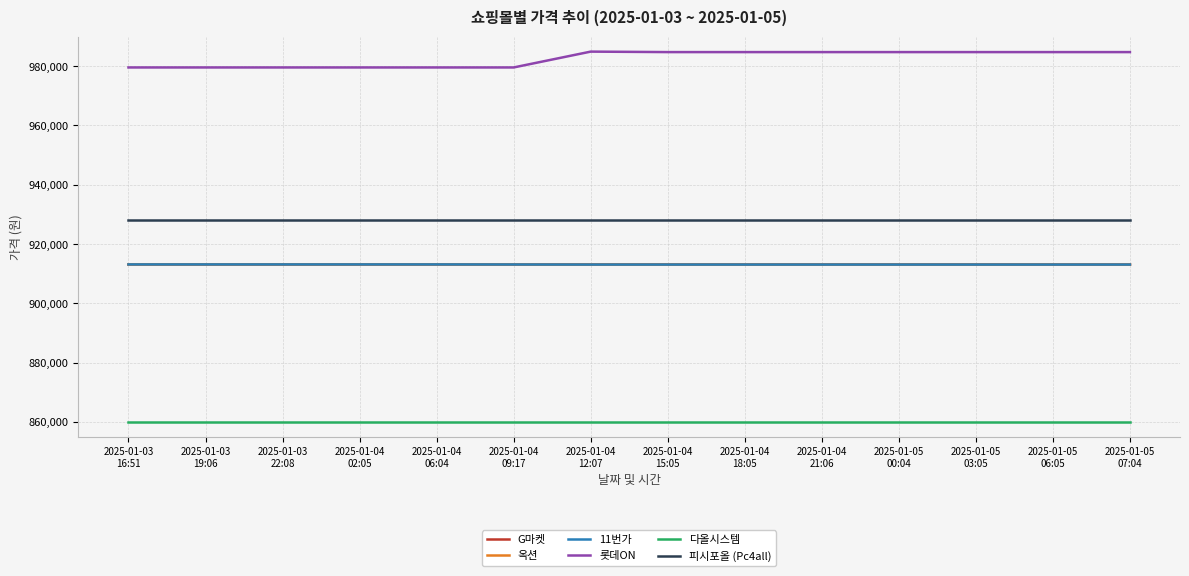

Which series has the largest total across all categories?

롯데ON